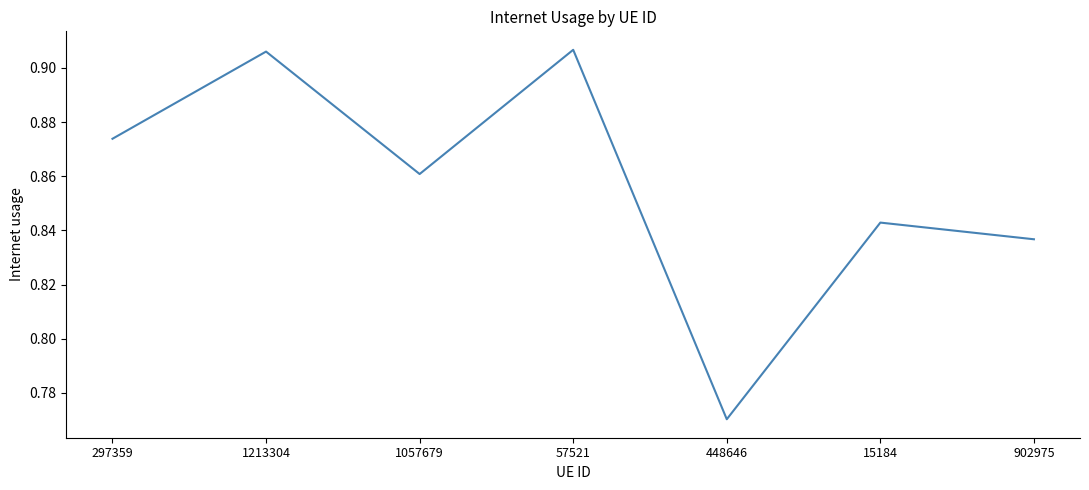

What is the change in value from 57521 to 15184?

-0.1